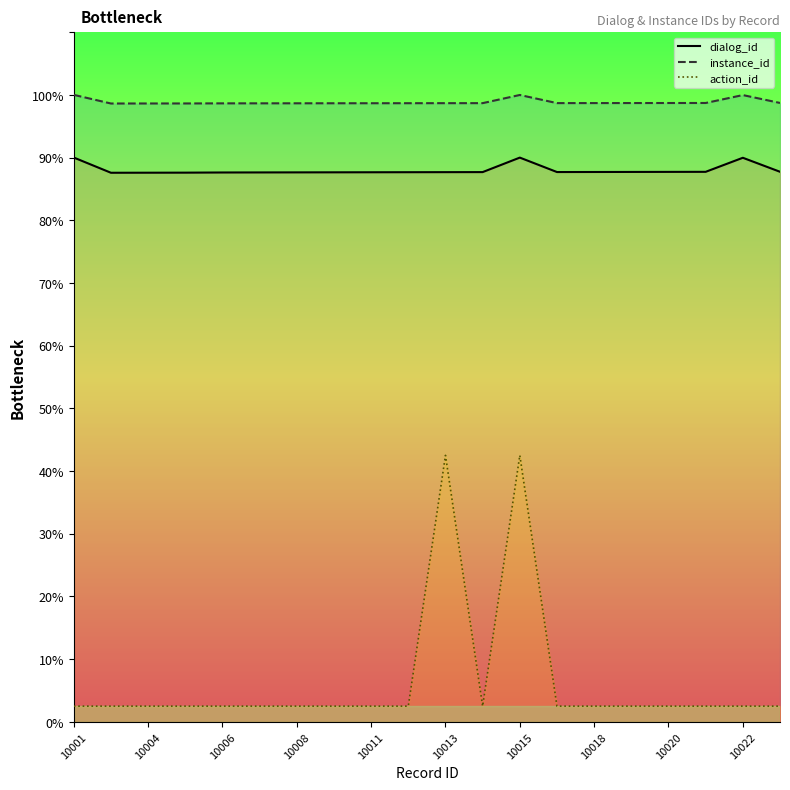

What position from the left is 19?

20